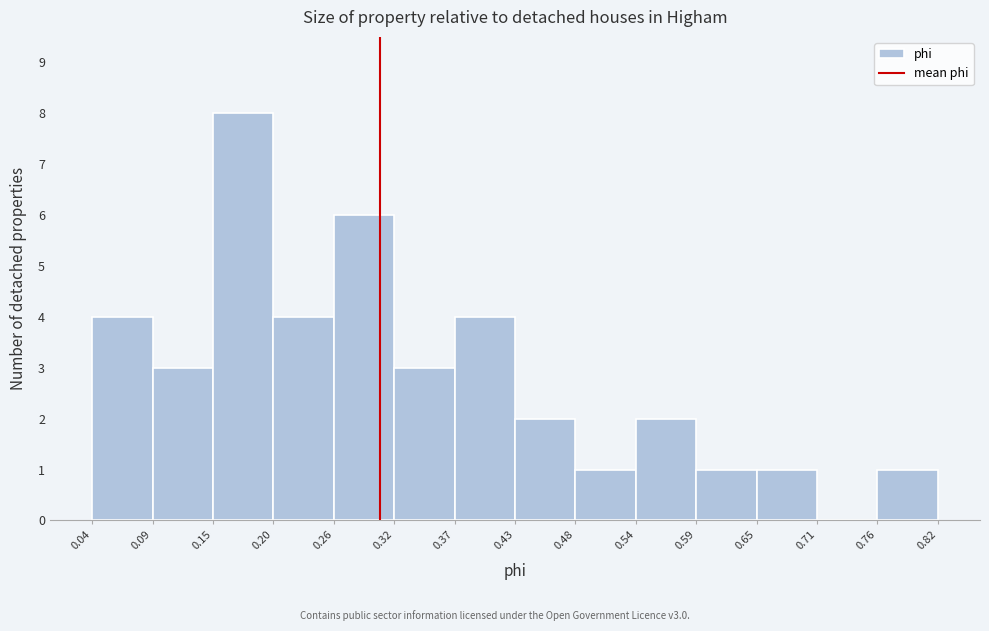

Which range on the x-axis has the tallest bar?

0.15 to 0.20